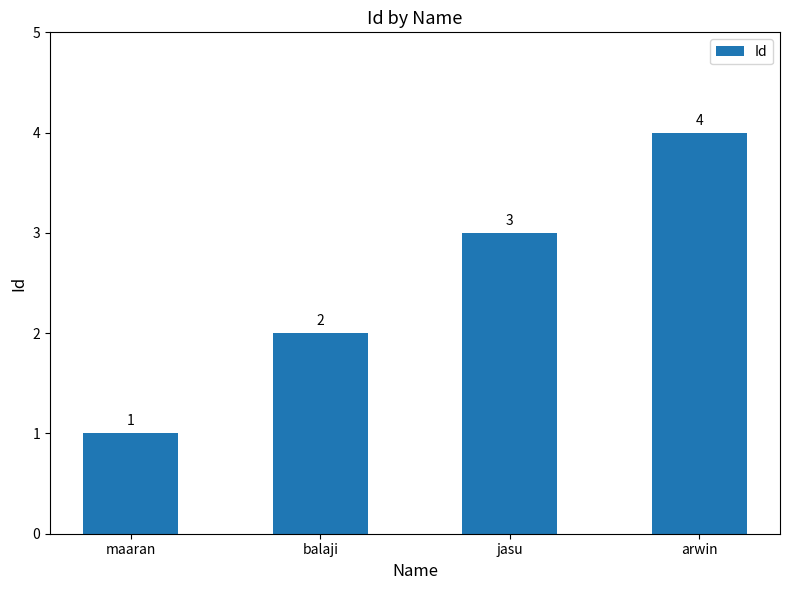

What is the sum of the values at arwin and jasu?

7